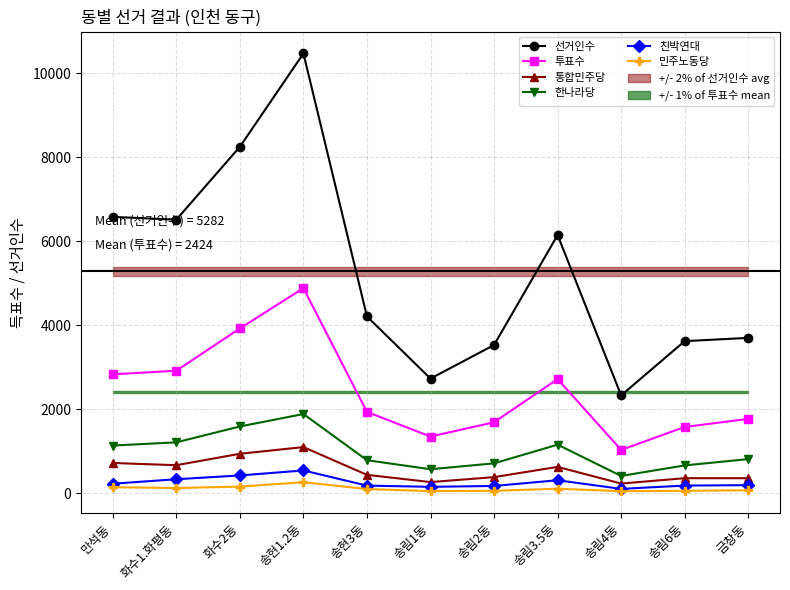

Rank the series at 송림4동 from highest to lowest value.

선거인수, 투표수, 한나라당, 통합민주당, 친박연대, 민주노동당